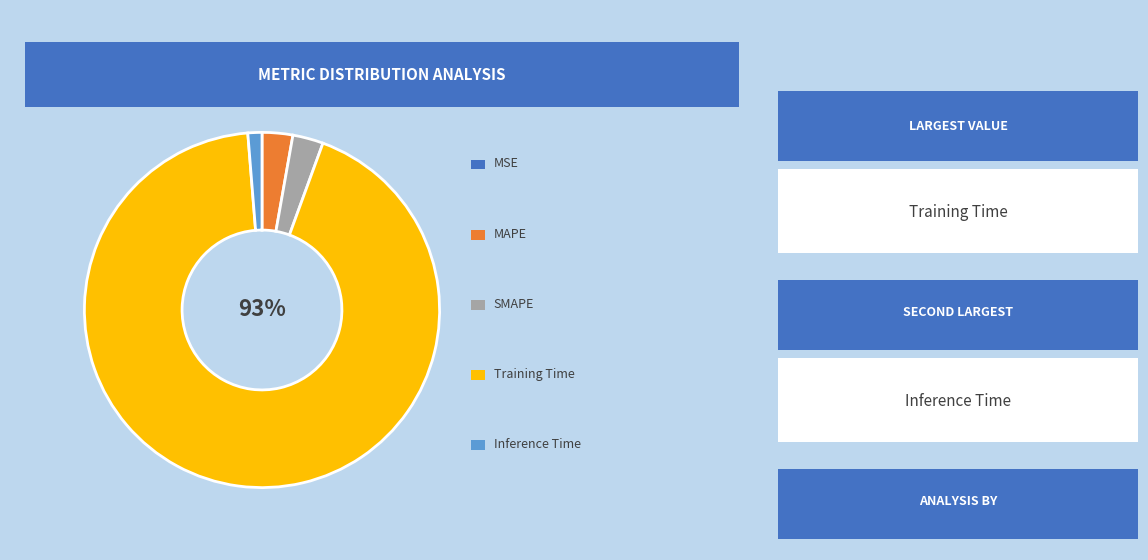

To the nearest percent, what is the difference between the largest and smallest slice percentages?

93%